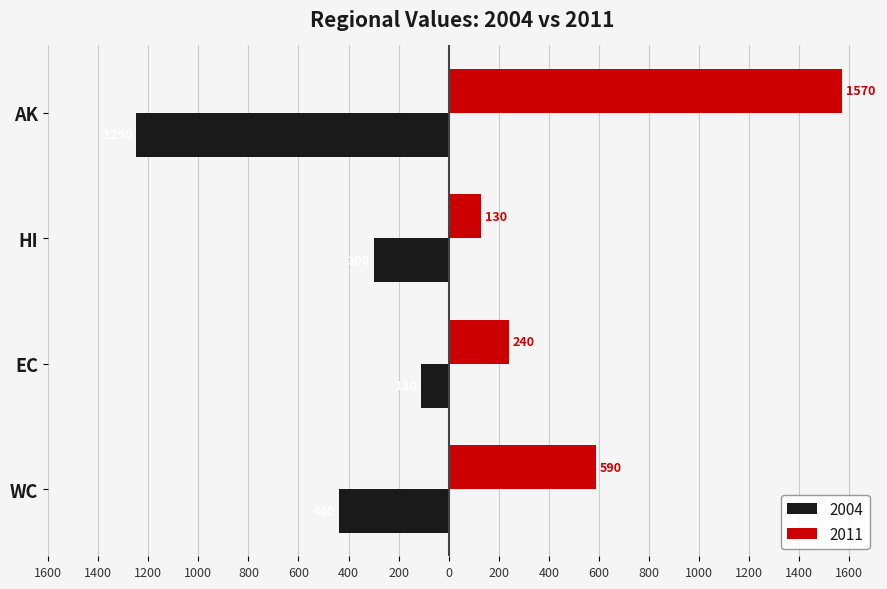

What is the label of the 3rd bar from the right?

EC